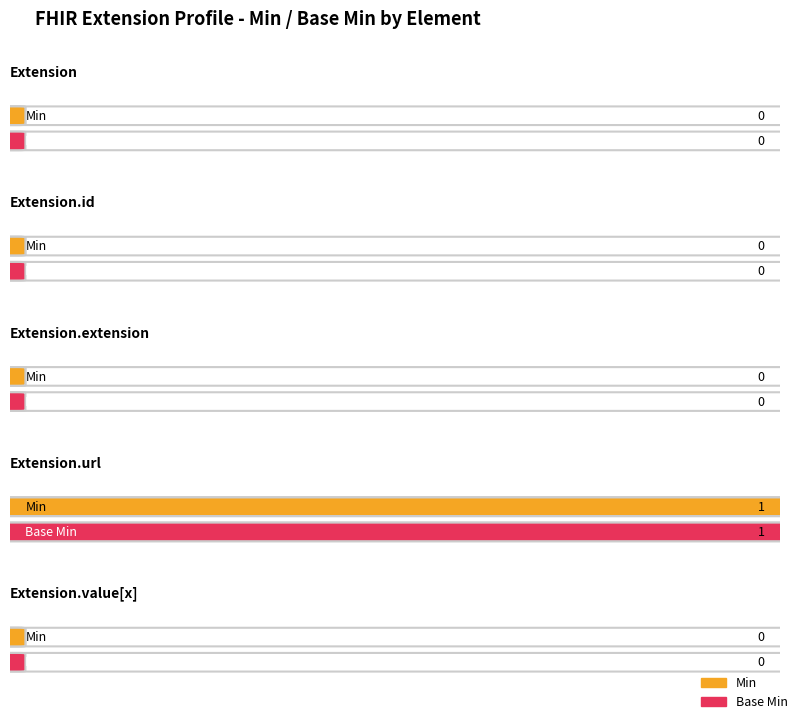

What is the sum of the Min values at Extension.url and Extension.id?

1